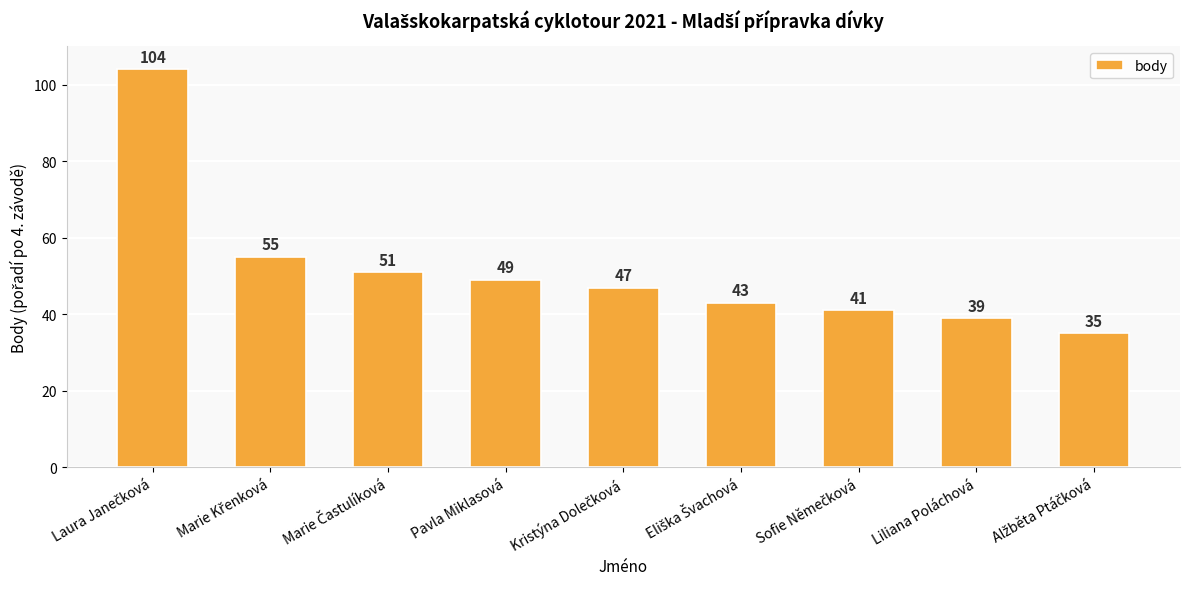

What is the maximum value shown in the chart?

104